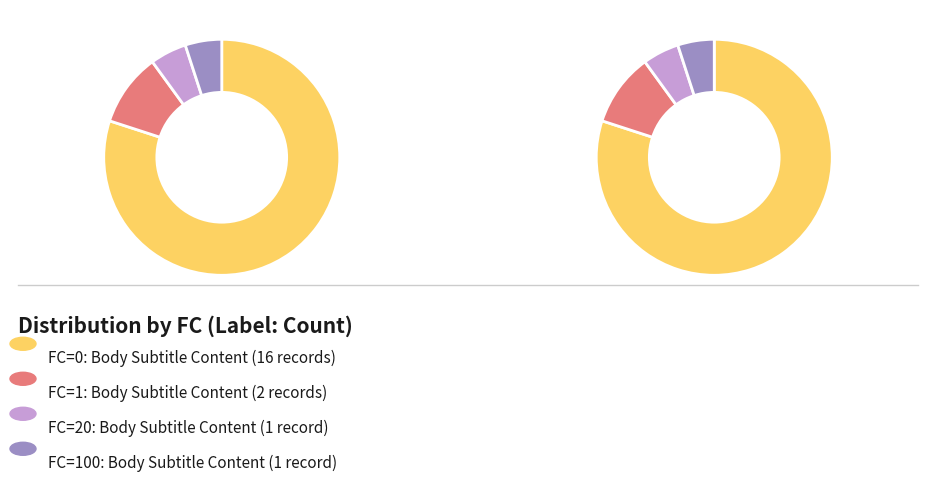

What percentage is the FC=1 slice, to the nearest percent?

10%